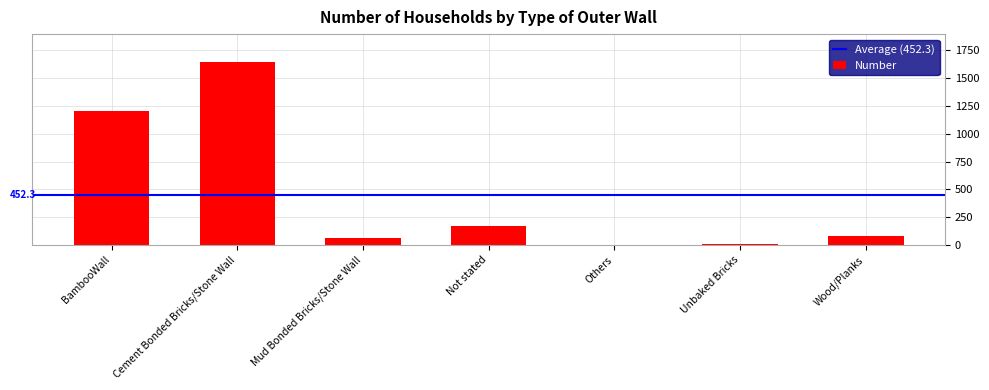

What is the greatest value displayed?

1650